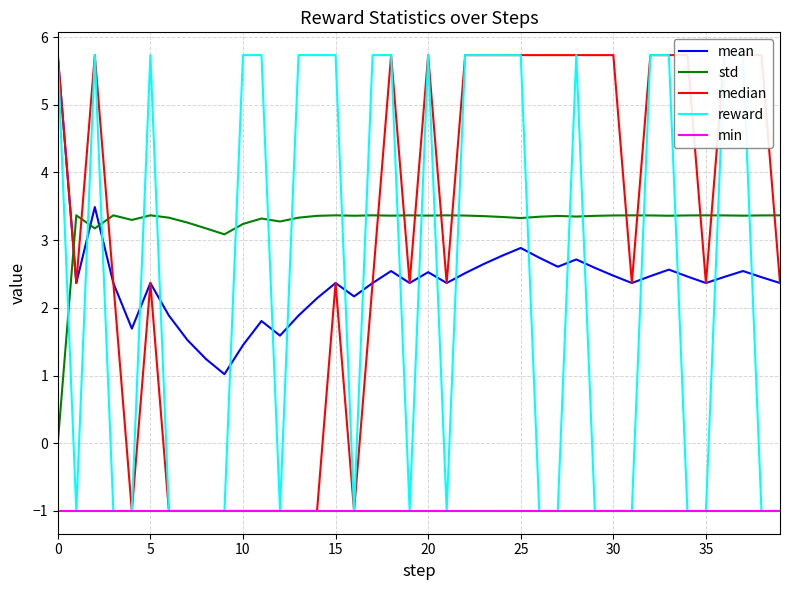

How many categories are shown in the chart?

40